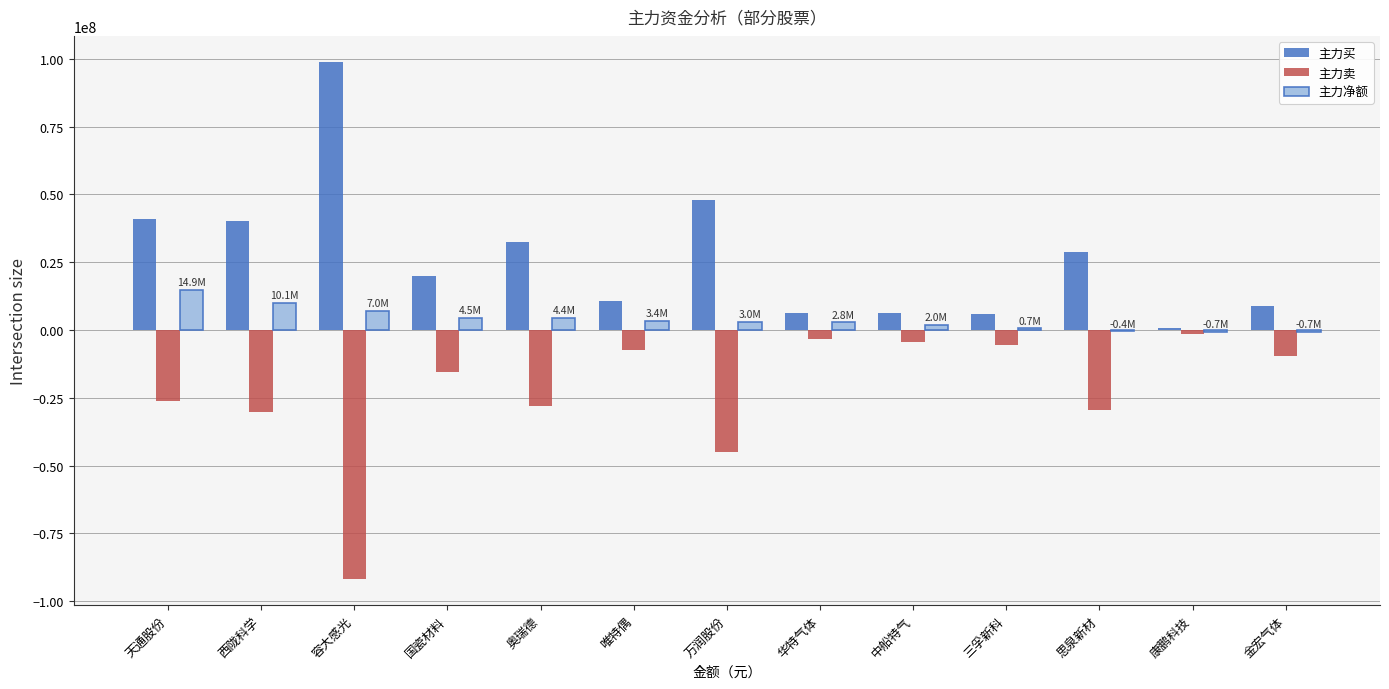

What is the maximum value for 主力净额?

14933240